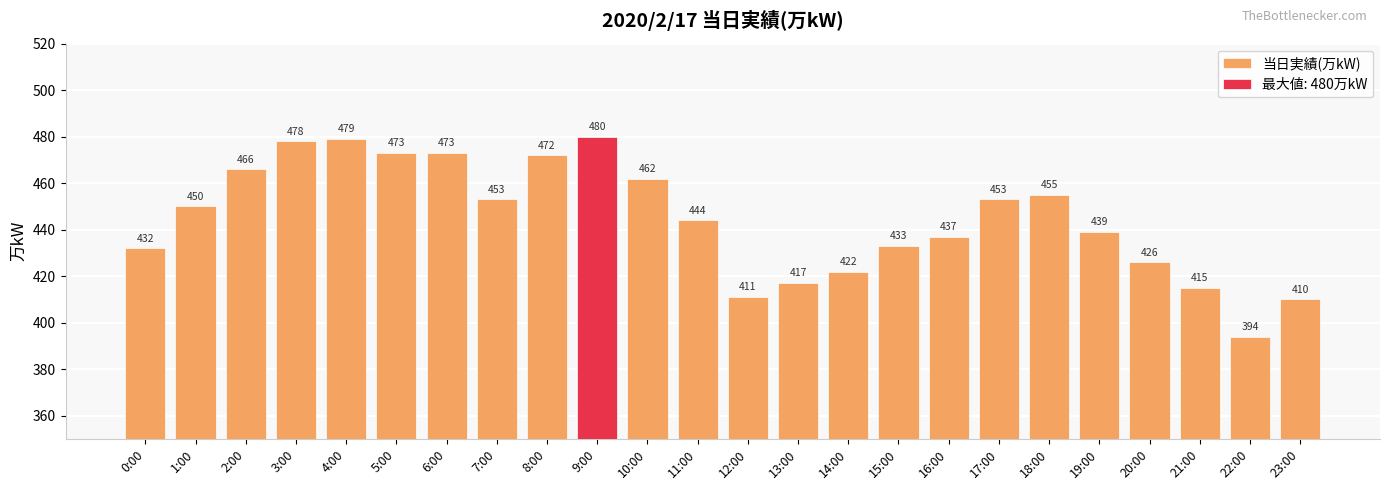

How many data points does each series have?

24